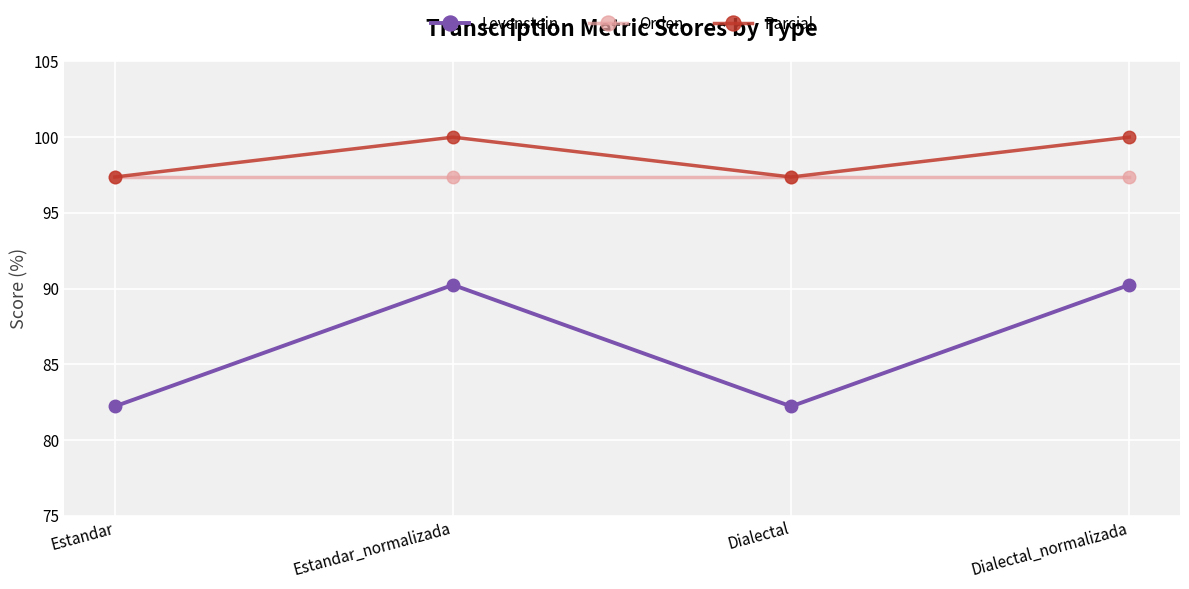

How many lines are shown in the chart?

3